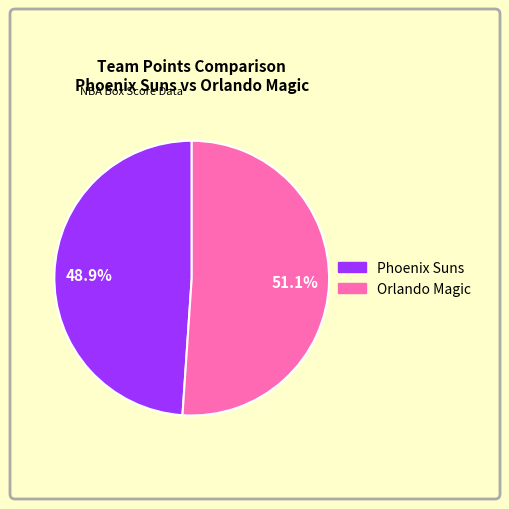

What is the majority slice?

Orlando Magic